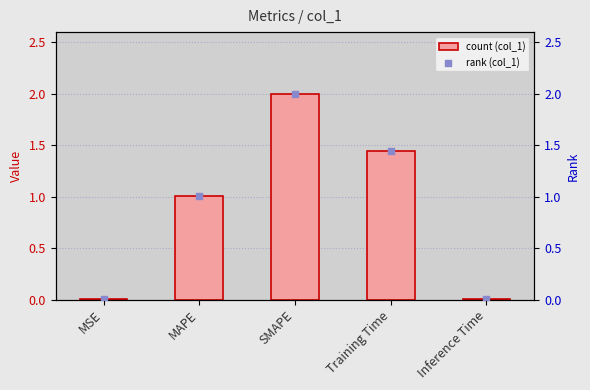

Which series has the largest total across all categories?

col_1